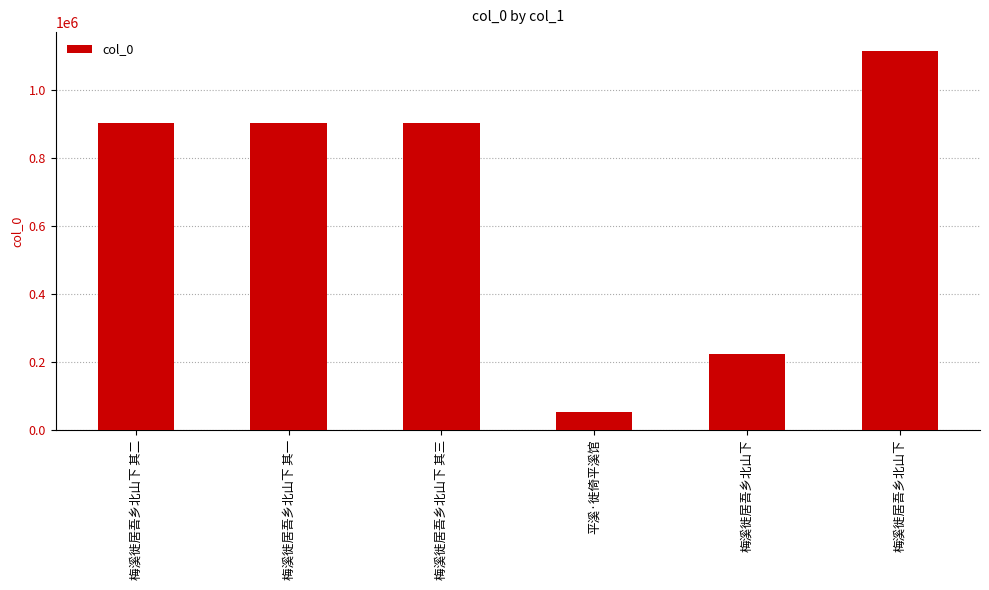

Reading right to left, list all the values displayed in this chart.

1113233	224258	53479	901064	901120	901063